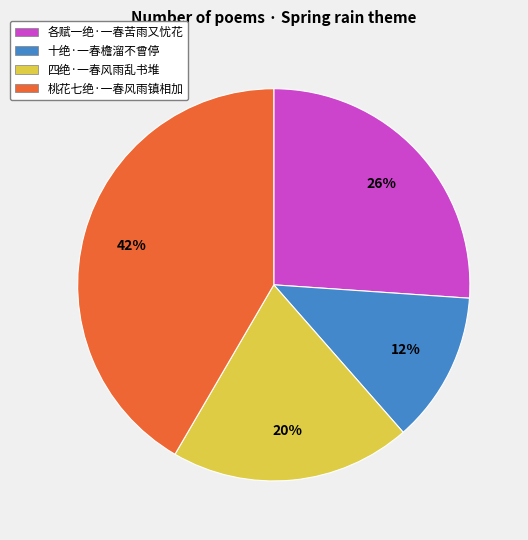

To the nearest percent, what percentage of the pie is 四绝·一春风雨乱书堆?

20%